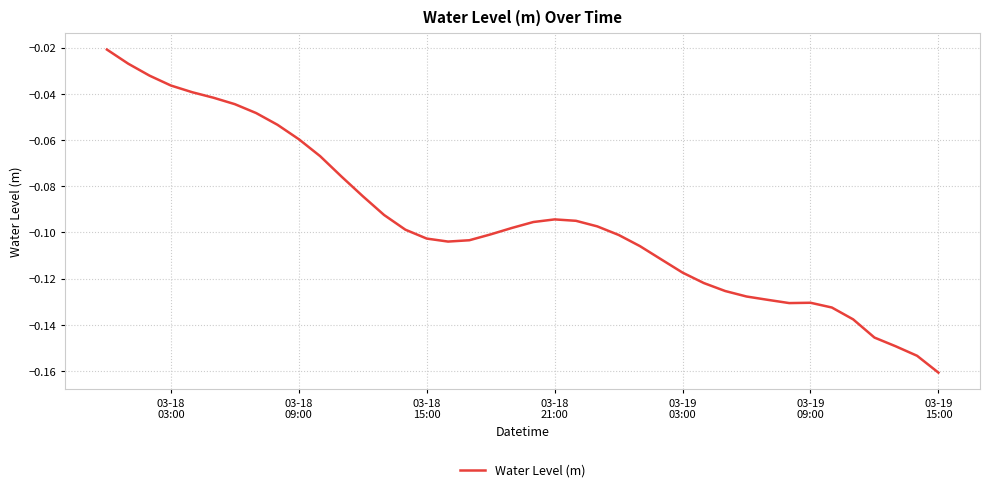

Count the number of categories in the chart.

40